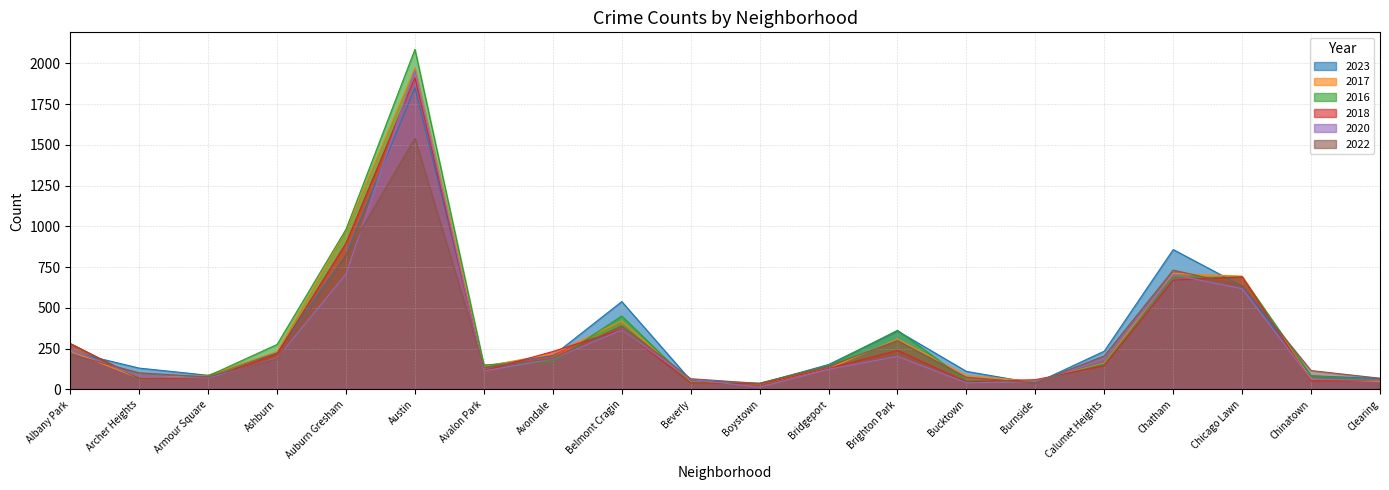

What is the total value across all series at Calumet Heights?

1090